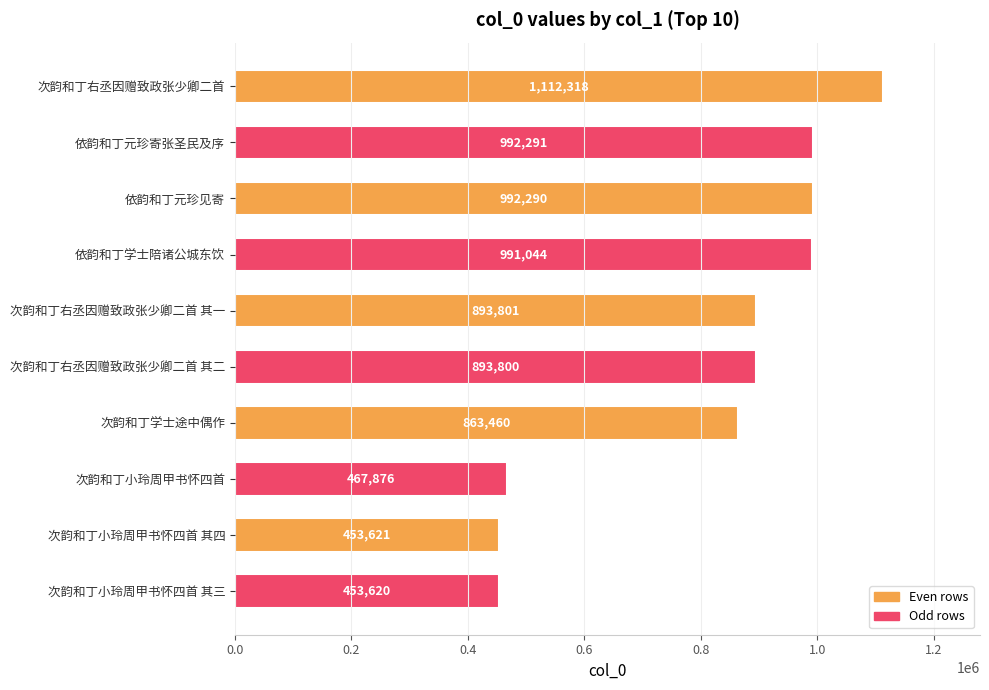

Is it true that the value at 次韵和丁右丞因赠致政张少卿二首 is 1112318?

True